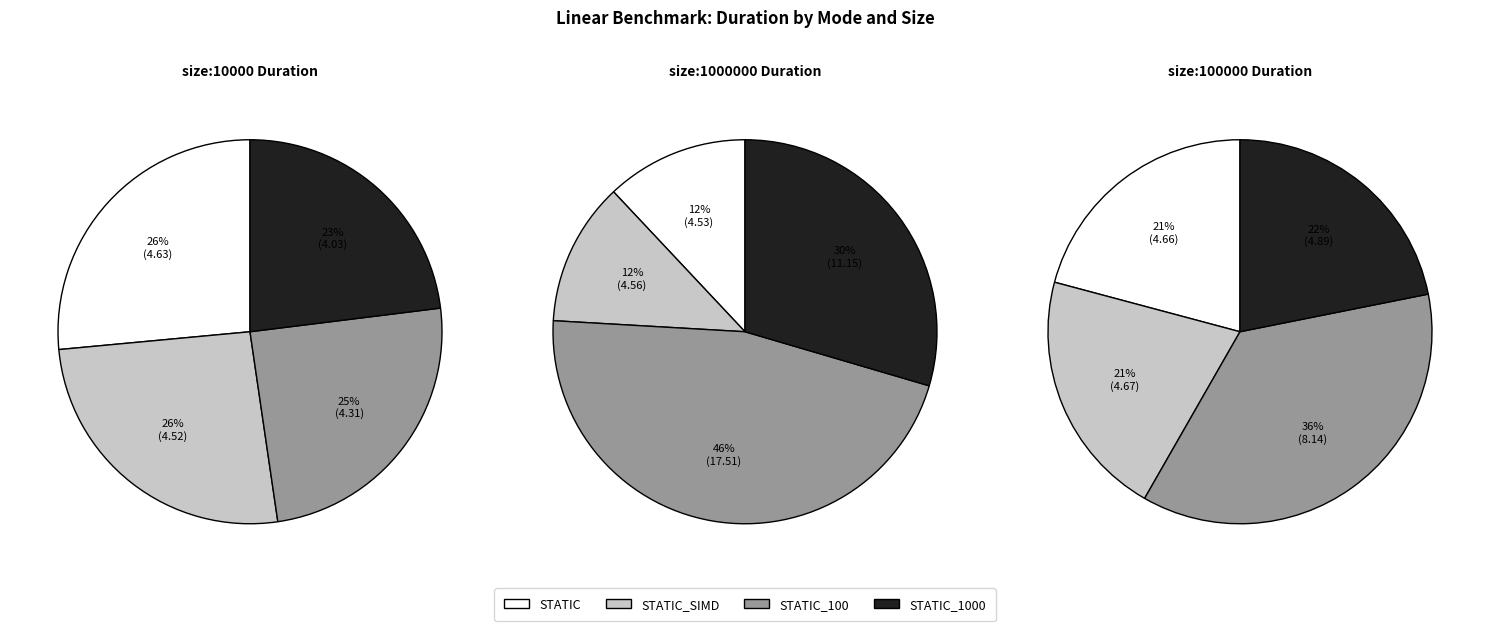

To the nearest percent, what is the average slice percentage?

25%